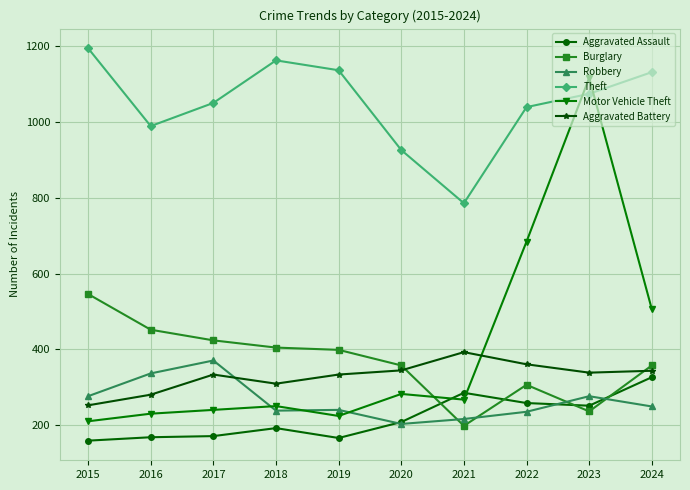

Between 2022 and 2023, which series saw the biggest shift?

Motor Vehicle Theft